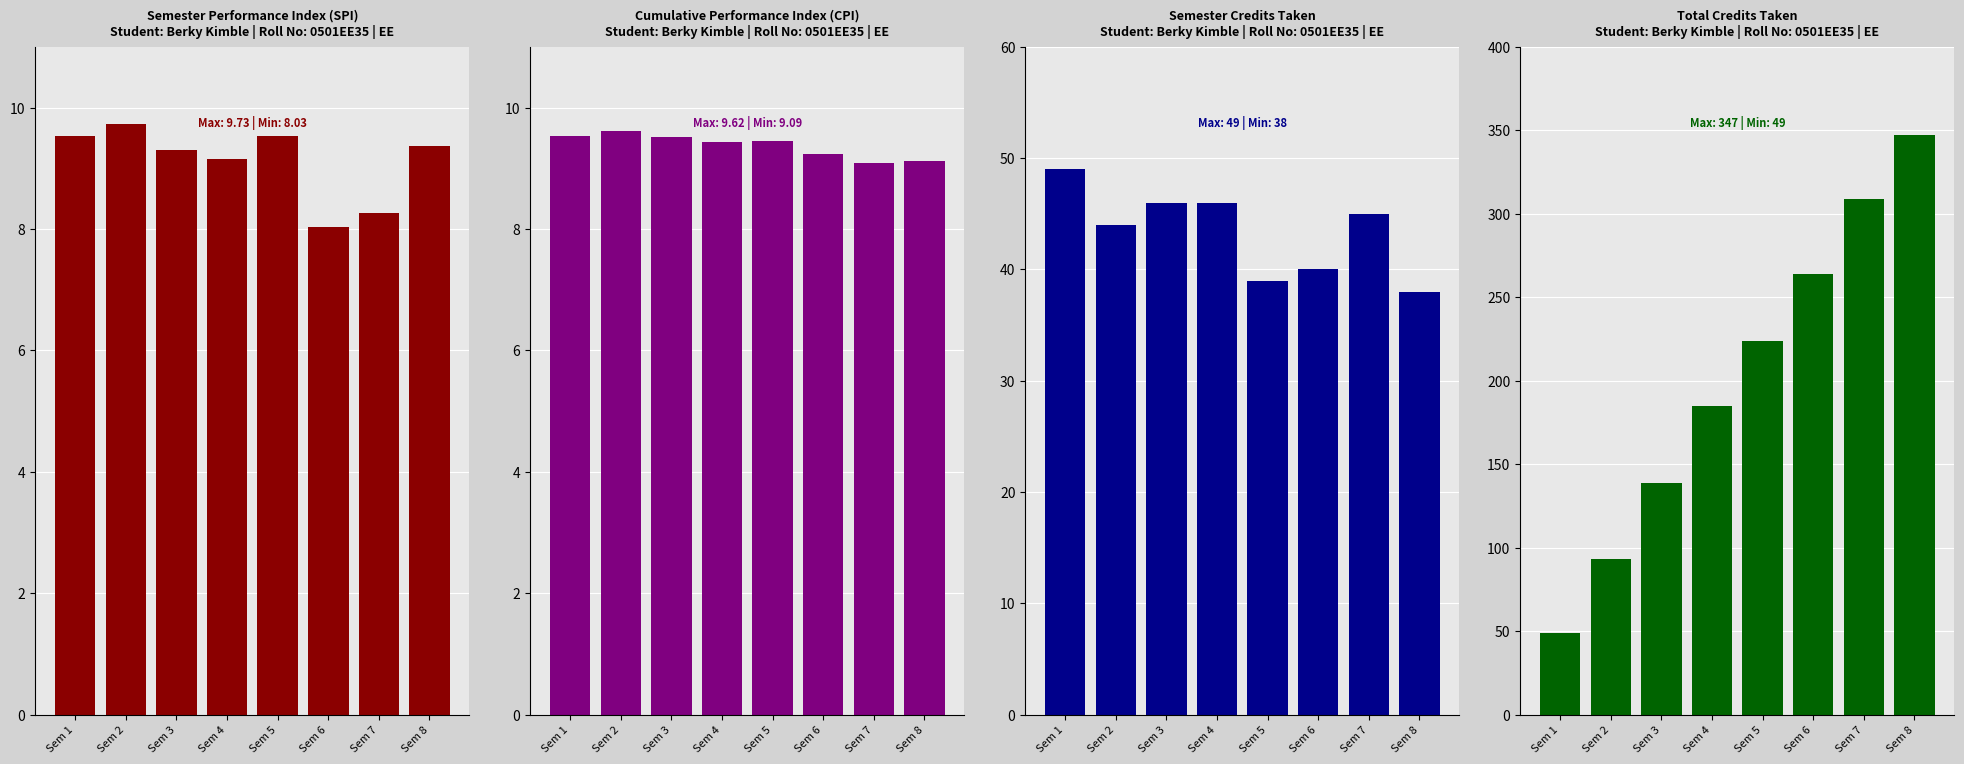

Is the value of CPI at Sem 8 greater than the value of Semester Credits at Sem 2?

No